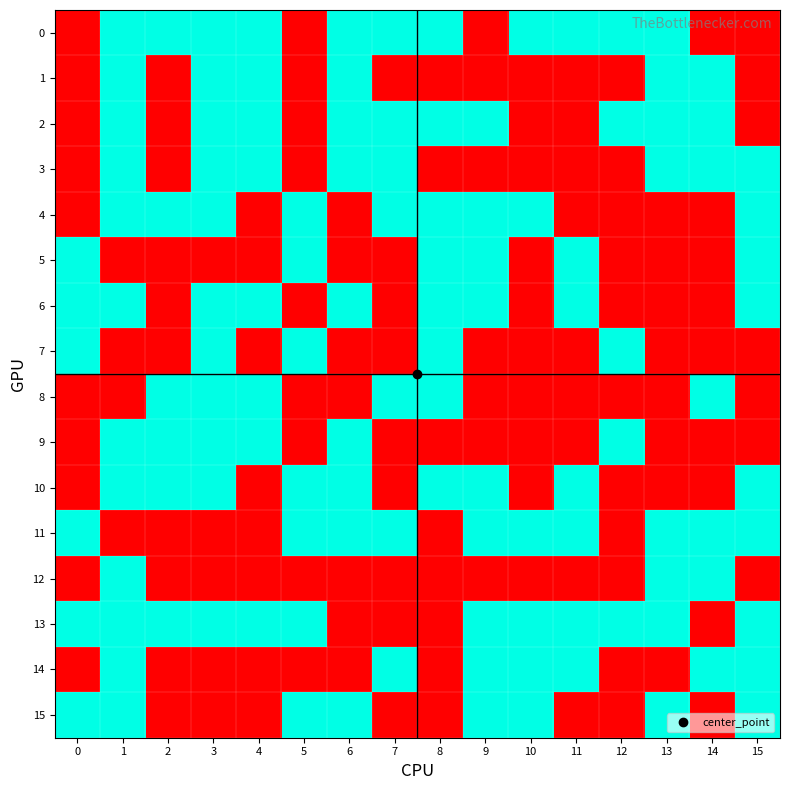

At how many categories does at least one series exceed 0?

16